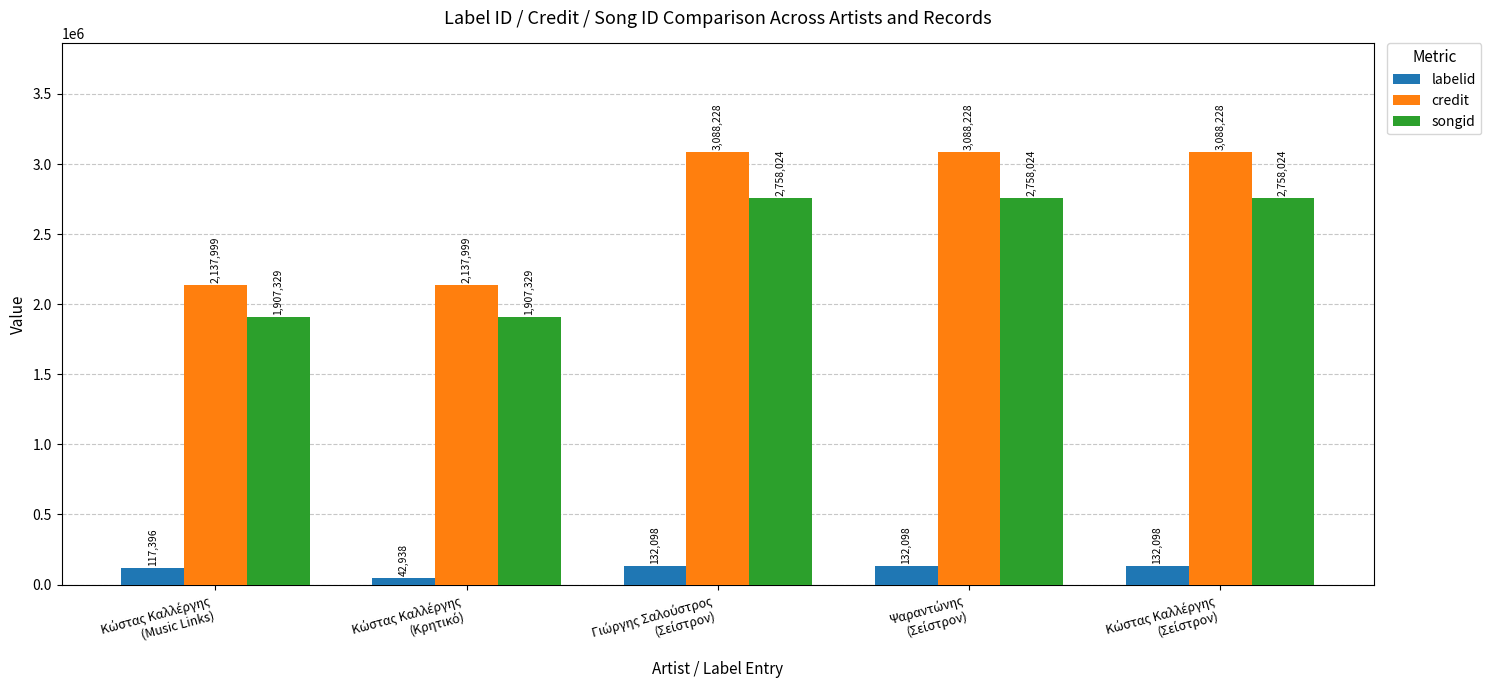

What is the difference between the second highest and minimum values in the labelid series?

89160